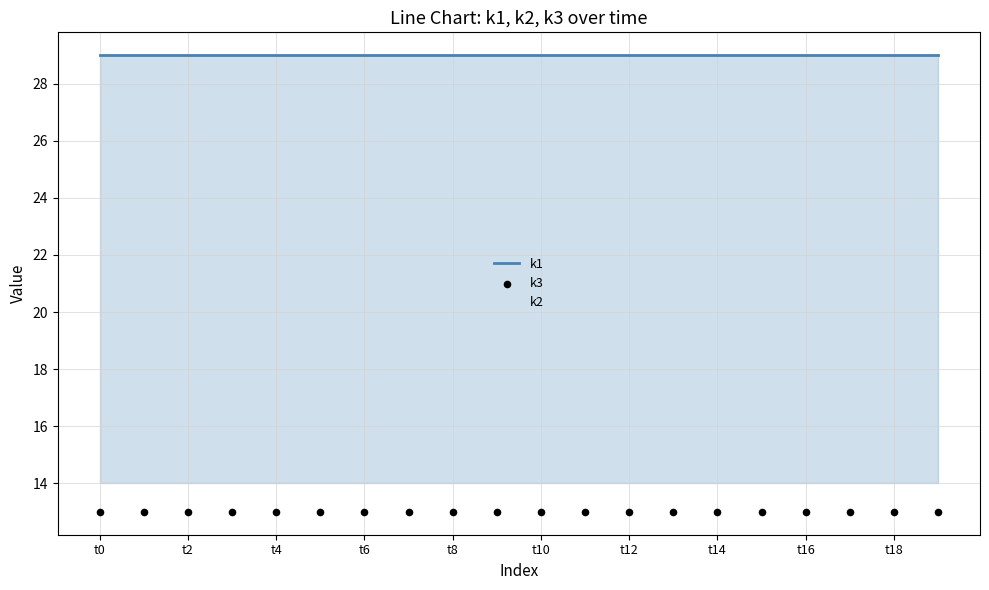

Which series has the largest total across all categories?

k1